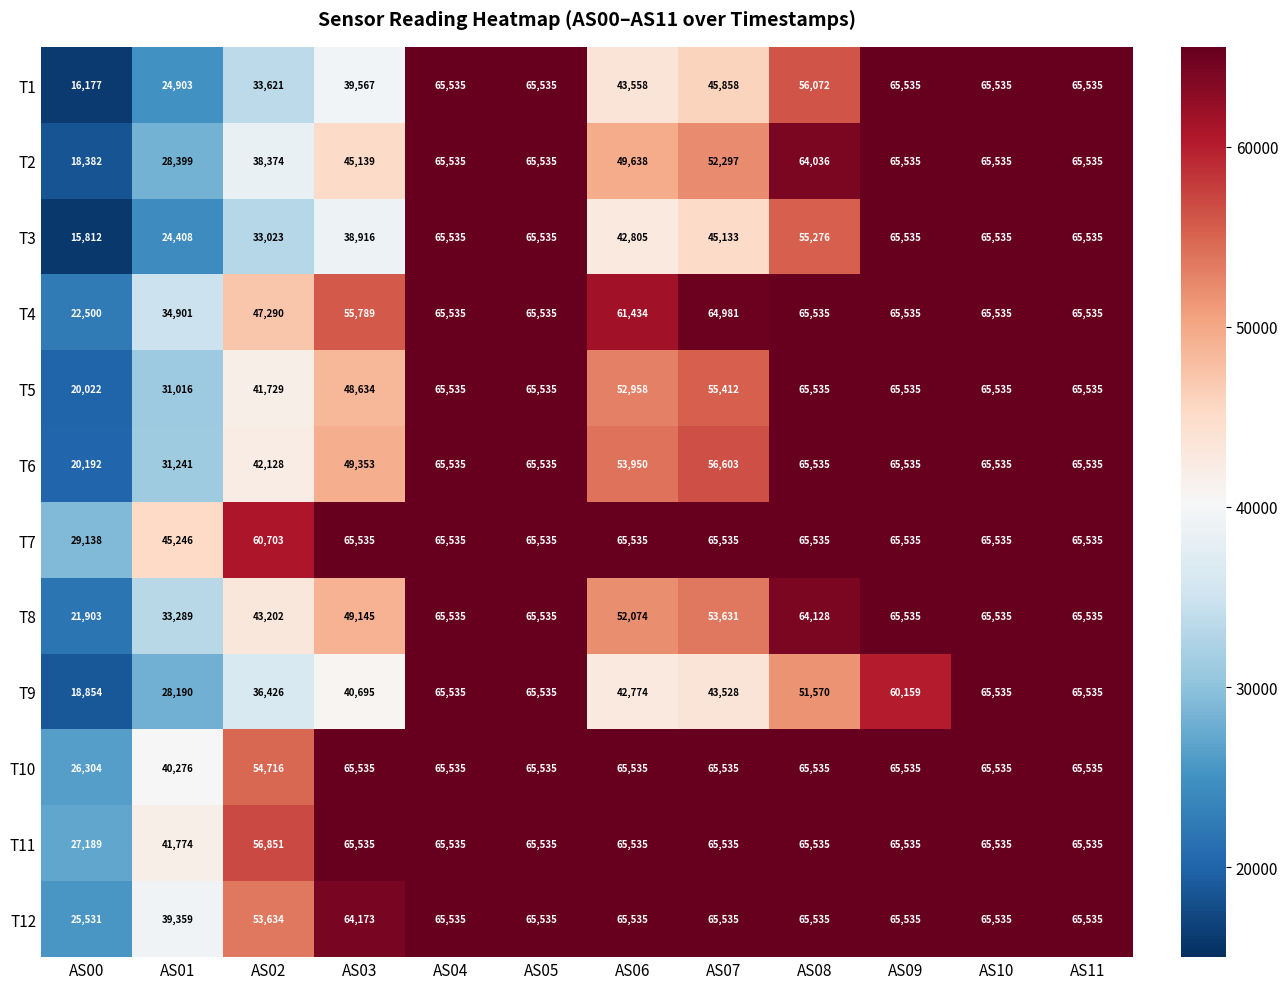

The T6 series shows 20273 at AS02. True or false?

False